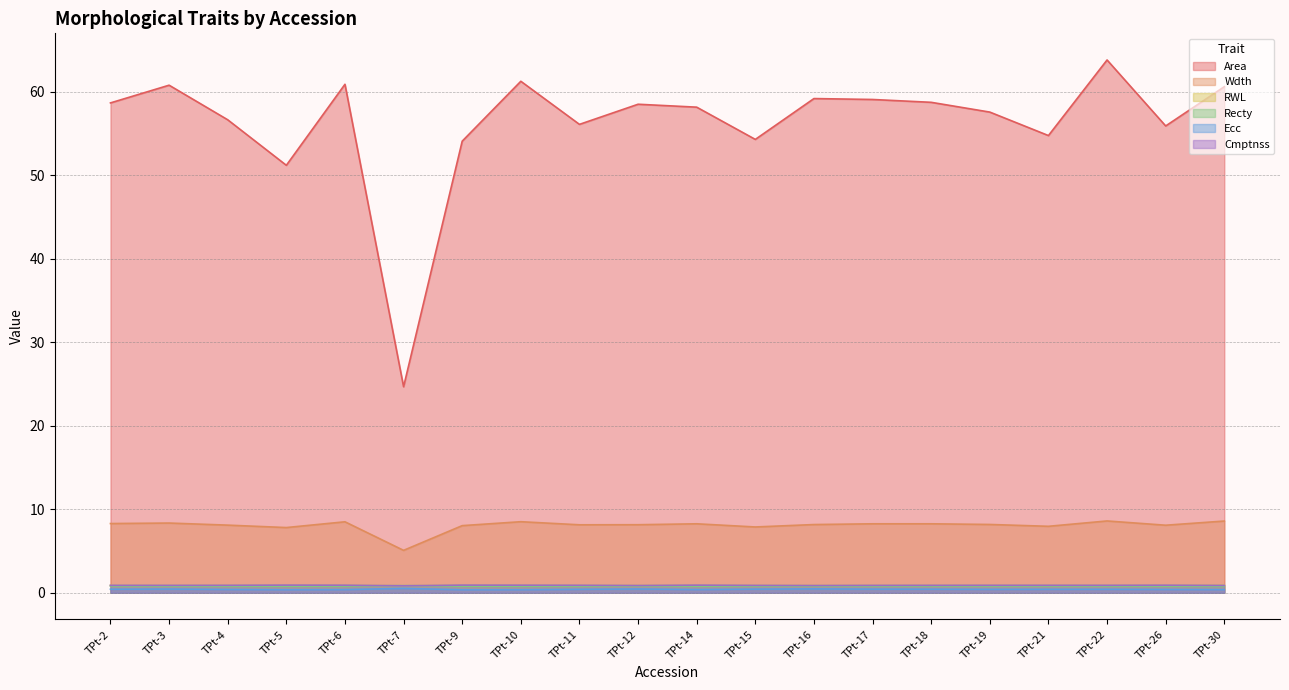

True or false: Cmptnss and Ecc cross at least once.

False